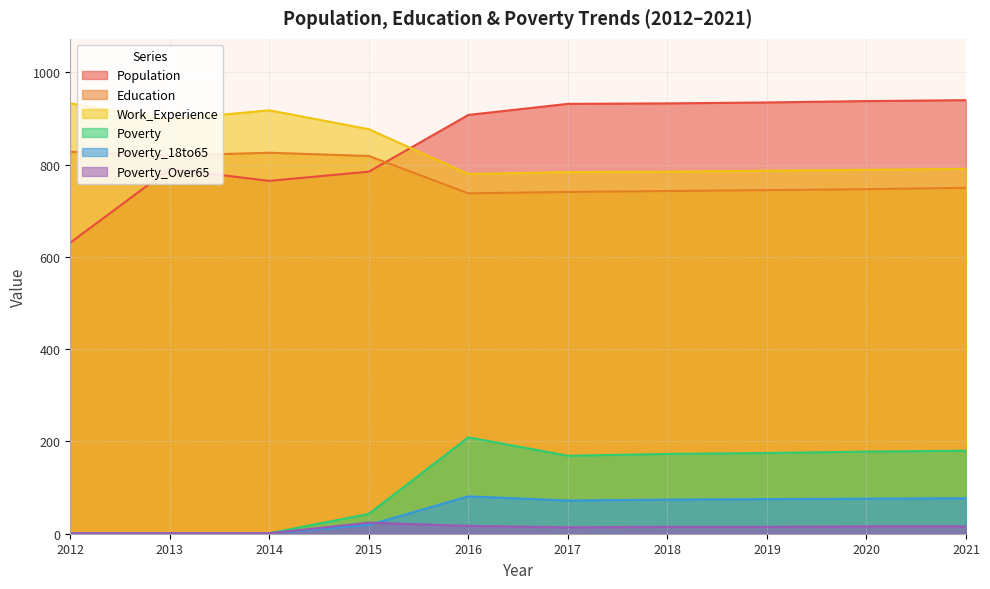

Is the value of Education at 2012 greater than the value of Work_Experience at 2017?

Yes